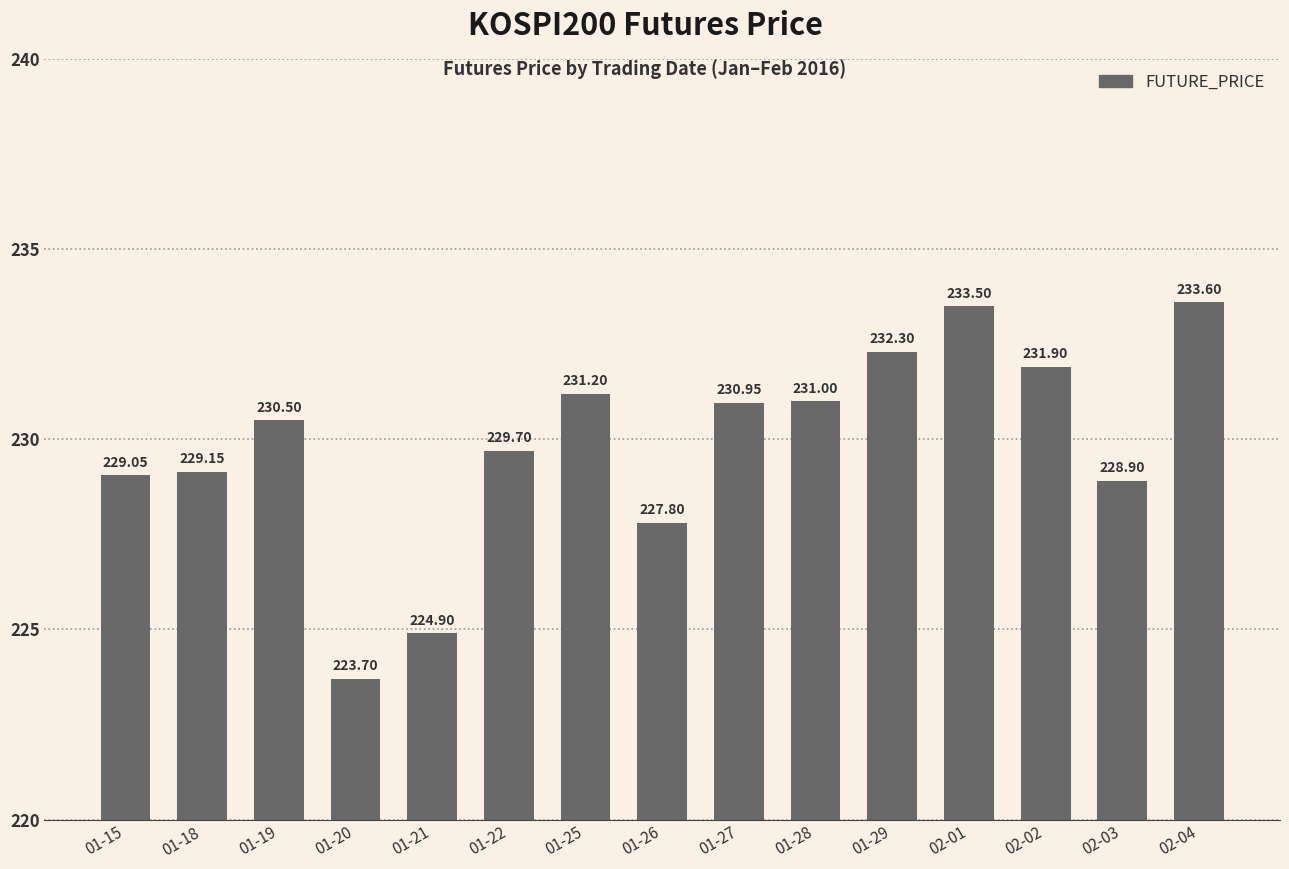

List the labels in order of value, smallest first.

01-20, 01-21, 01-26, 02-03, 01-15, 01-18, 01-22, 01-19, 01-27, 01-28, 01-25, 02-02, 01-29, 02-01, 02-04